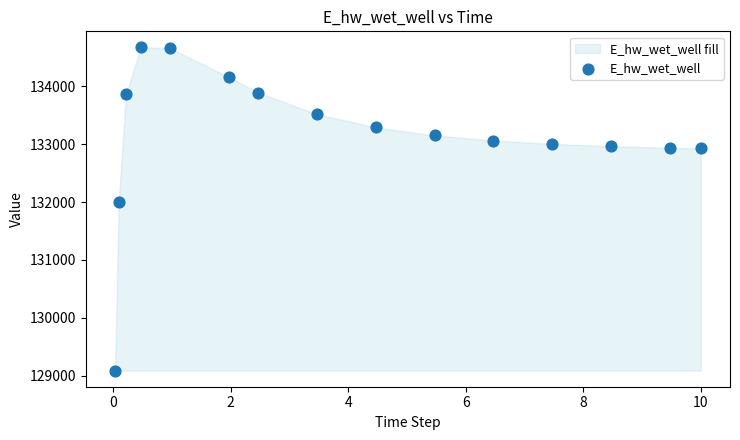

What is the range of X values (max minus min)?

10.0